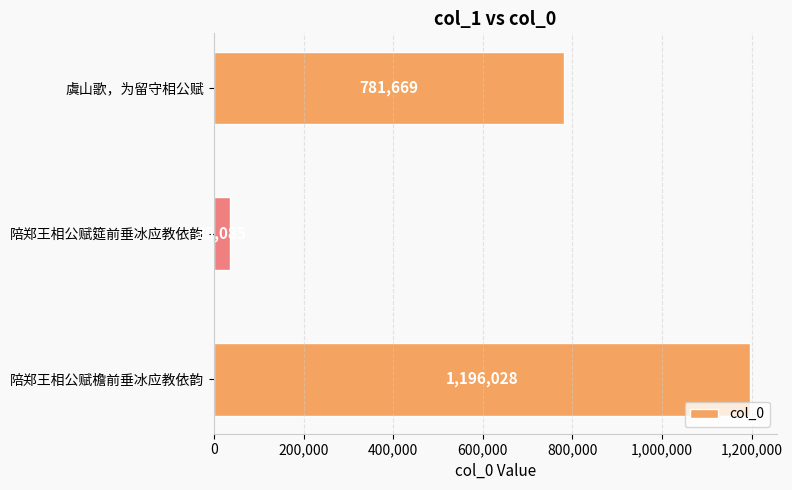

Approximately how many times larger is the value at 陪郑王相公赋檐前垂冰应教依韵 compared to 虞山歌，为留守相公赋?

1.5